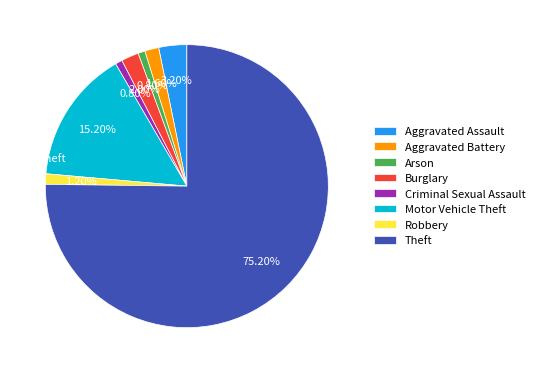

Does any single category account for the majority?

Yes